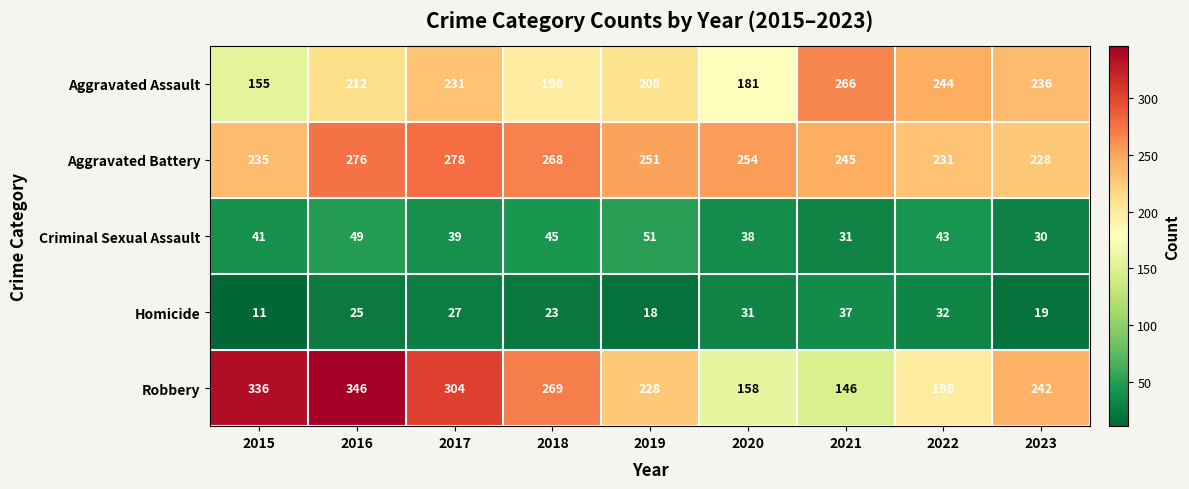

What is the difference between the second highest and second lowest values in the Aggravated Assault series?

63